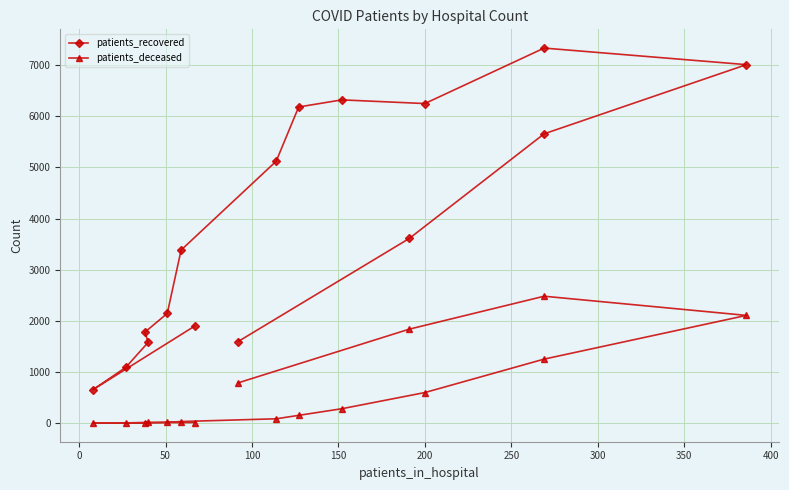

The patients_recovered series shows 653 at 0. True or false?

True